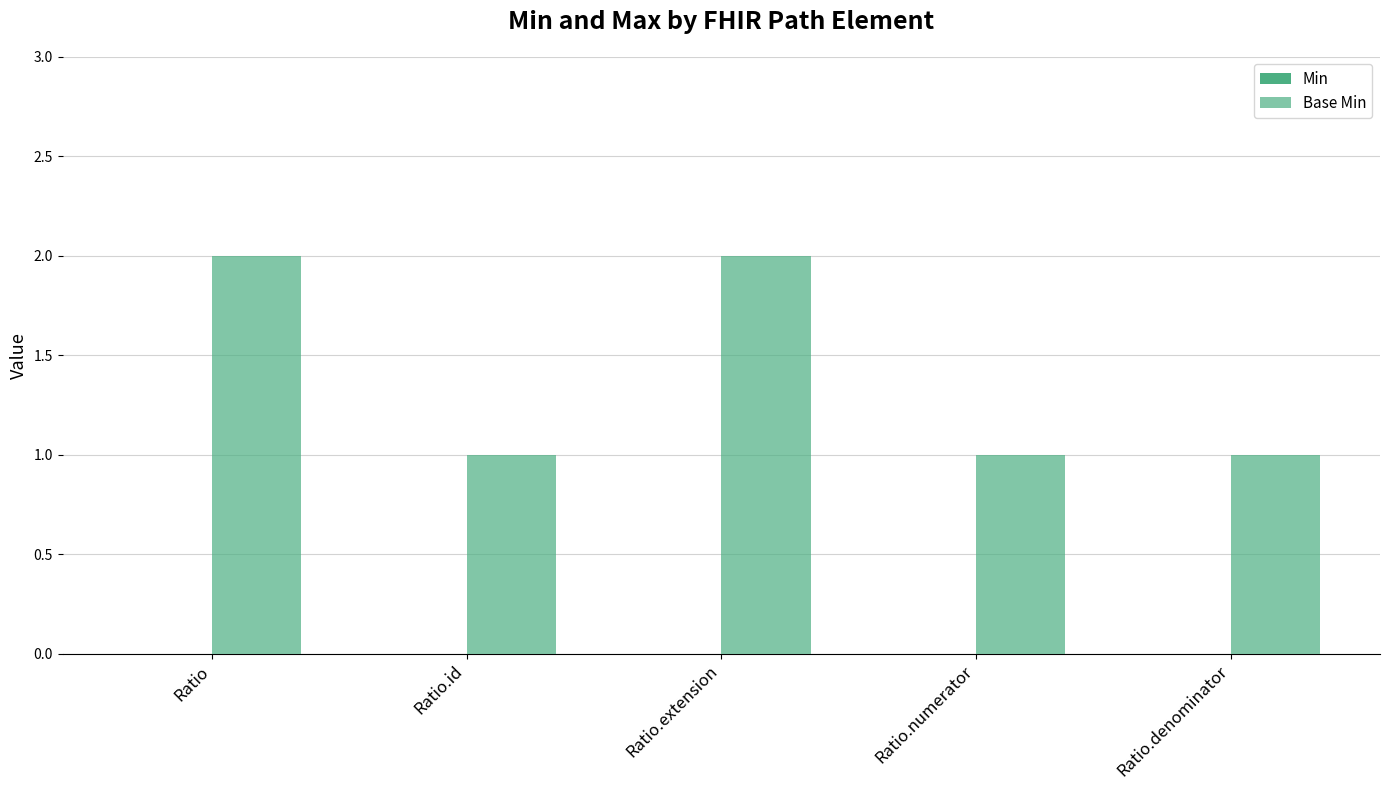

What is the label of the 5th bar from the left?

Ratio.denominator